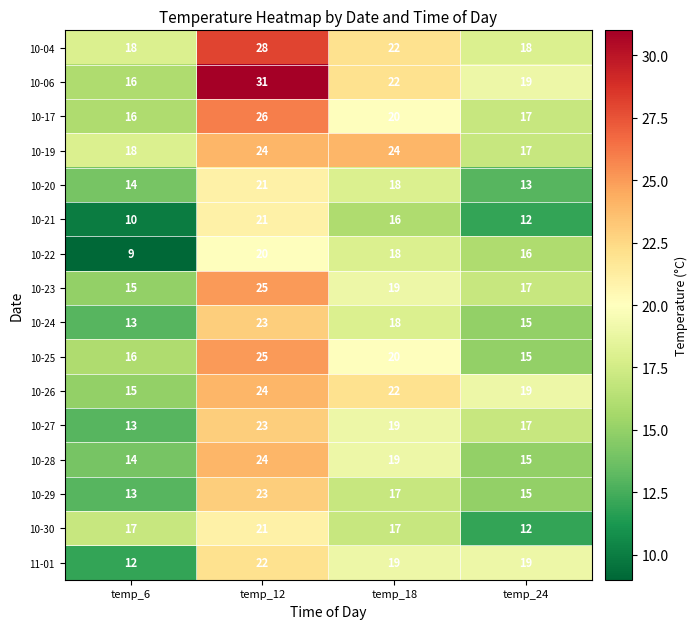

What is the sum of all 11-01 values?

72